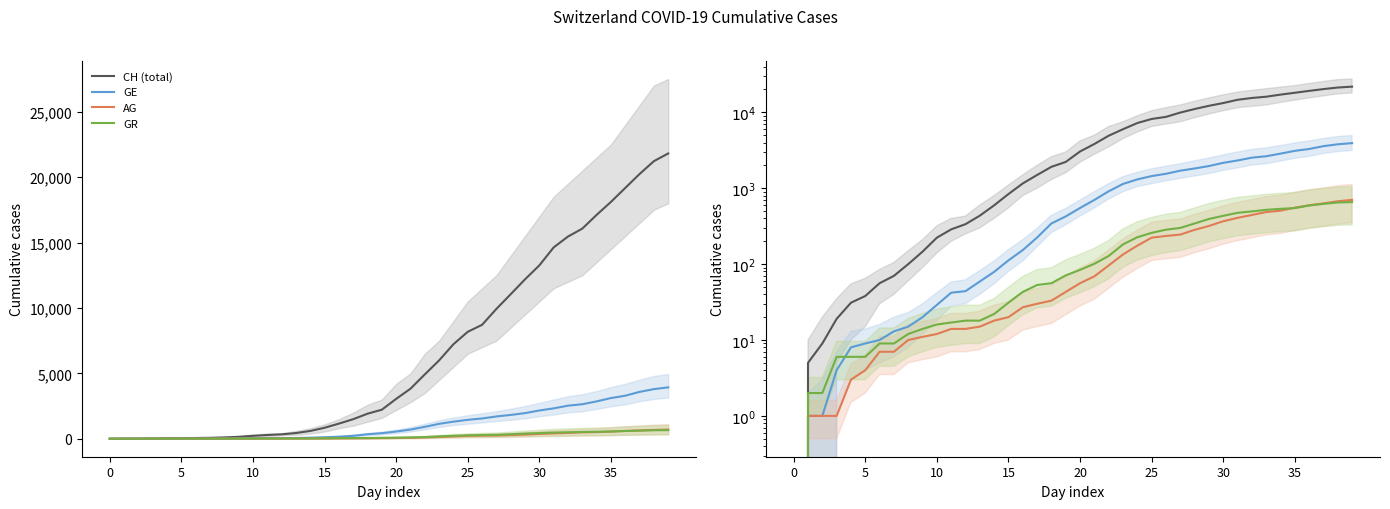

Is this an area chart (filled region under the line)?

No